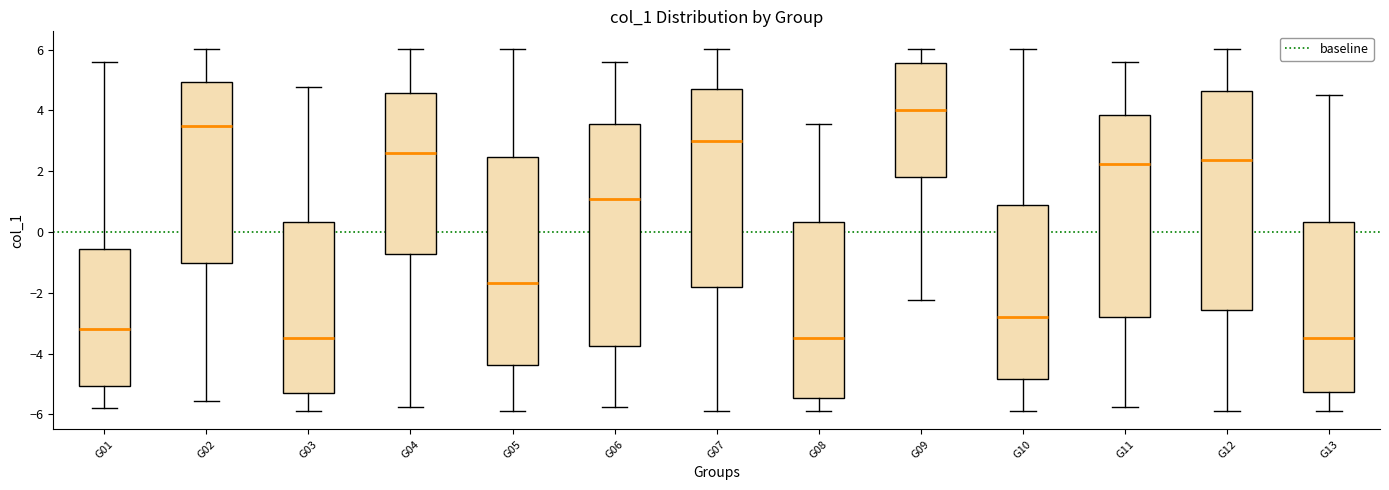

Reading left to right, transcribe this box plot: for each box, give where its median line is, the range the box spans, and where its two whiskers end, as read against the y-axis. The values are not printed on the chart, so give them approximately, as read against the axis.

G01: median -3.2, box -5.0 to -0.6, whiskers -5.8 to 5.6
G02: median 3.4, box -1.0 to 5.0, whiskers -5.6 to 6.0
G03: median -3.4, box -5.2 to 0.4, whiskers -5.8 to 4.8
G04: median 2.6, box -0.8 to 4.6, whiskers -5.8 to 6.0
G05: median -1.6, box -4.4 to 2.4, whiskers -5.8 to 6.0
G06: median 1.0, box -3.8 to 3.6, whiskers -5.8 to 5.6
G07: median 3.0, box -1.8 to 4.8, whiskers -5.8 to 6.0
G08: median -3.4, box -5.4 to 0.4, whiskers -5.8 to 3.6
G09: median 4.0, box 1.8 to 5.6, whiskers -2.2 to 6.0
G10: median -2.8, box -4.8 to 0.8, whiskers -5.8 to 6.0
G11: median 2.2, box -2.8 to 3.8, whiskers -5.8 to 5.6
G12: median 2.4, box -2.6 to 4.6, whiskers -5.8 to 6.0
G13: median -3.4, box -5.2 to 0.4, whiskers -5.8 to 4.6